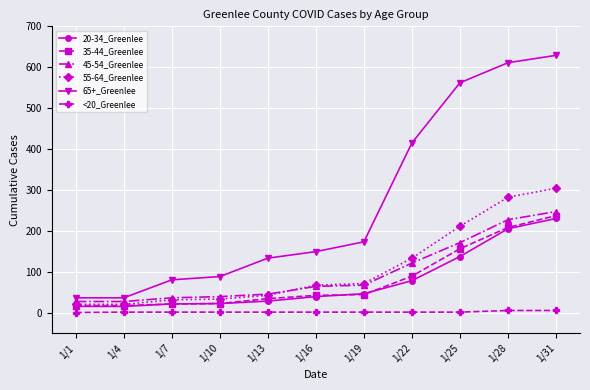

At which category is the sum across all series the highest?

1/31